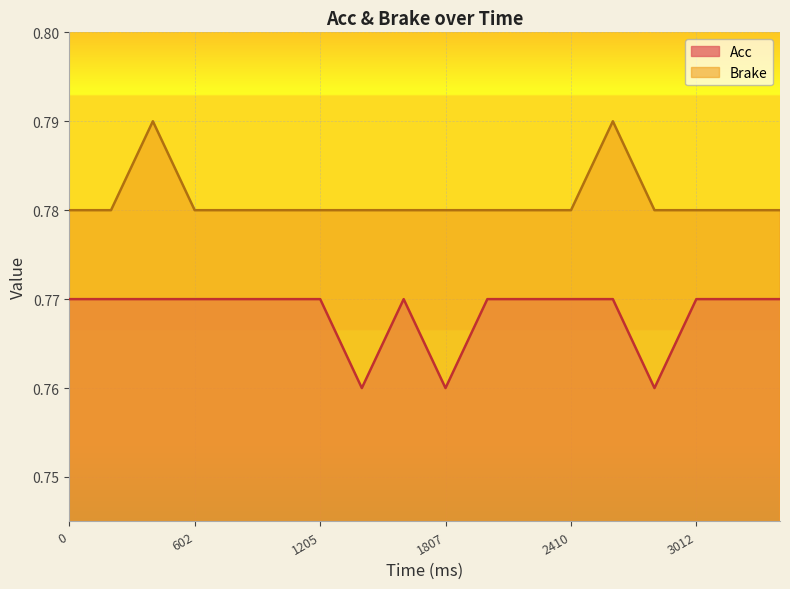

Rank the series at 200 from highest to lowest value.

Brake, Acc